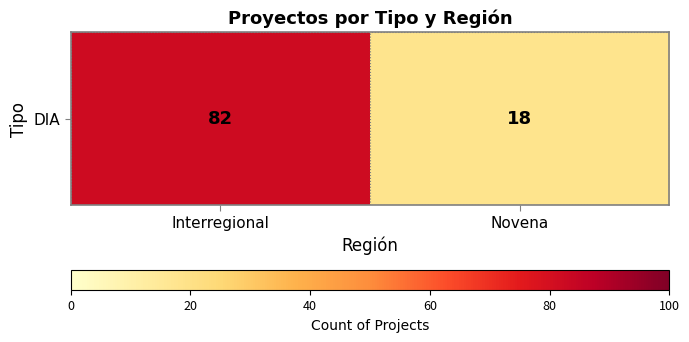

Rank the categories by value from lowest to highest.

Novena, Interregional